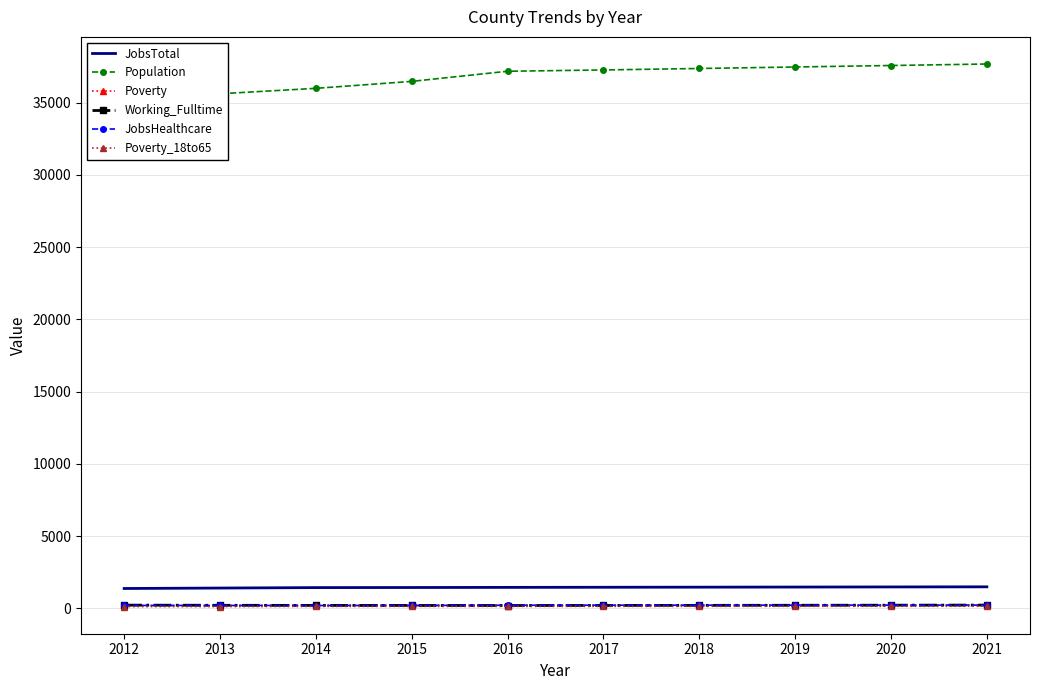

What is the difference between the maximum and second lowest values in the JobsHealthcare series?

25